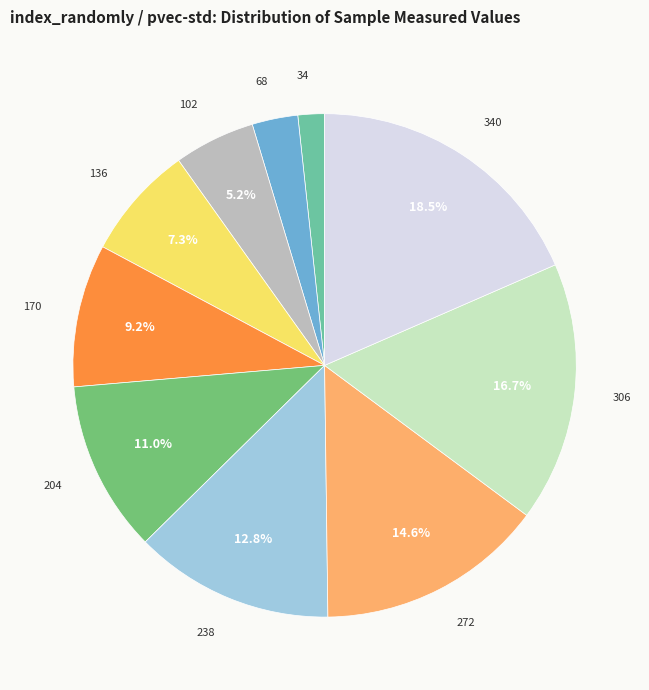

Is there any slice that represents more than half of the pie?

No